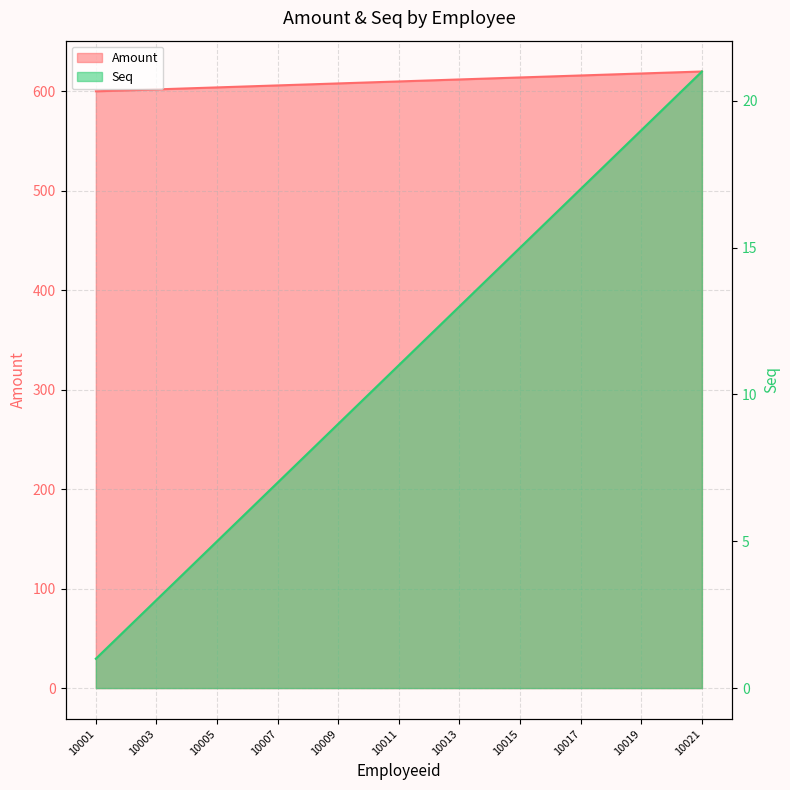

Is it true that Amount equals 614.0 at 10015?

True